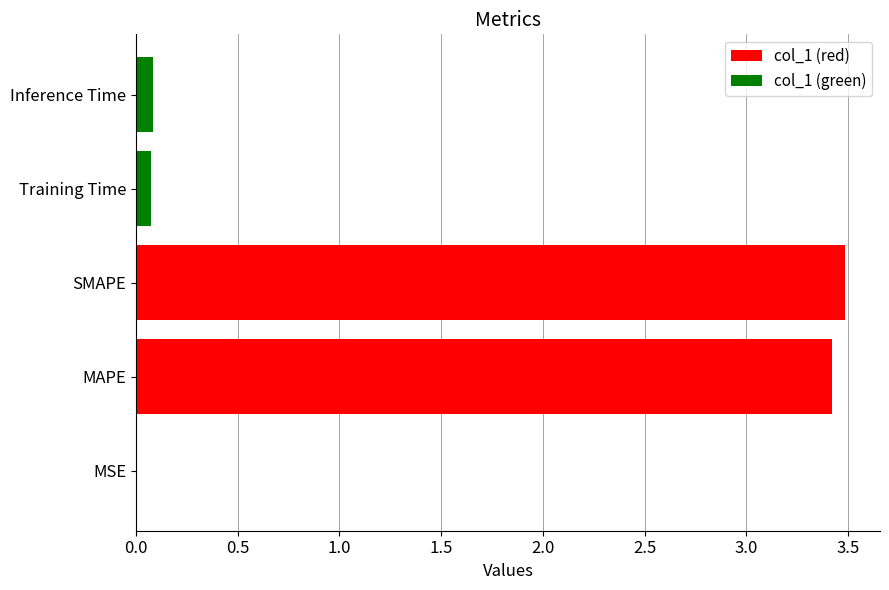

Reading left to right, extract all data points from this chart.

0.0	3.4	3.5	0.1	0.1